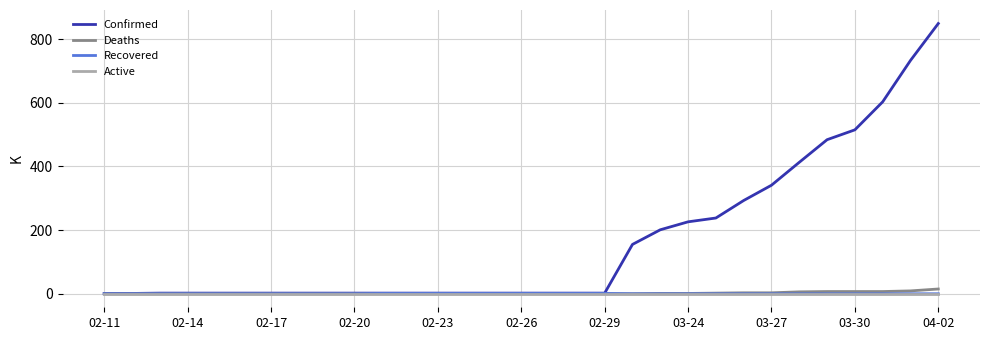

Which series has the largest range (max minus min)?

Confirmed